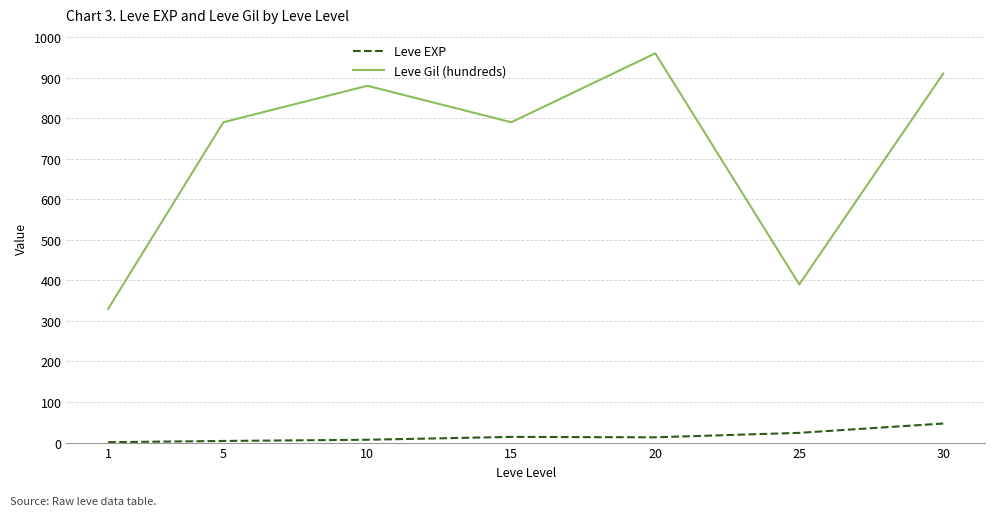

What is the value of the Leve Gil (hundreds) point at the 5th from the left?

960